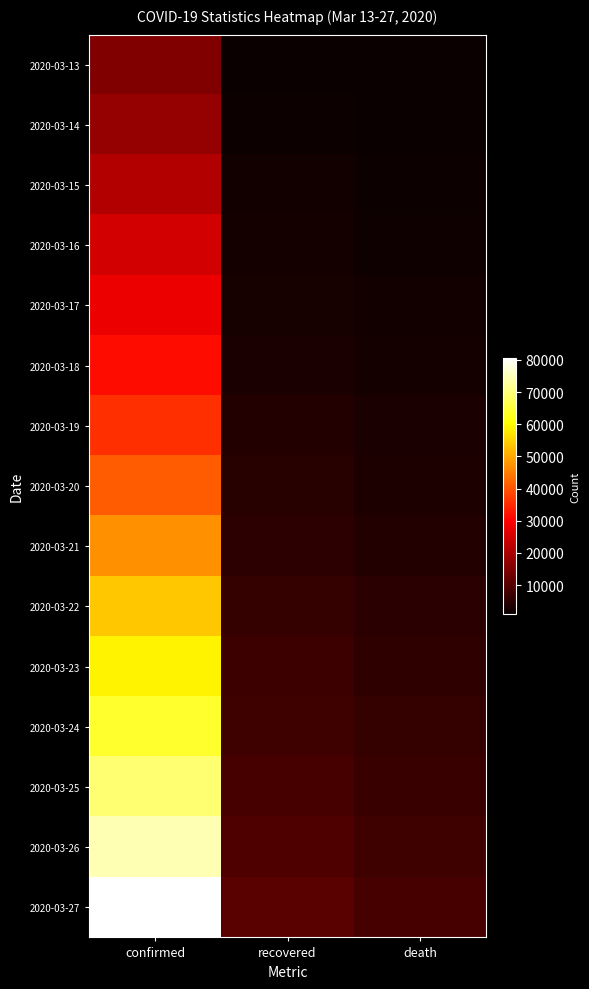

Which has a higher value, recovered or death?

recovered